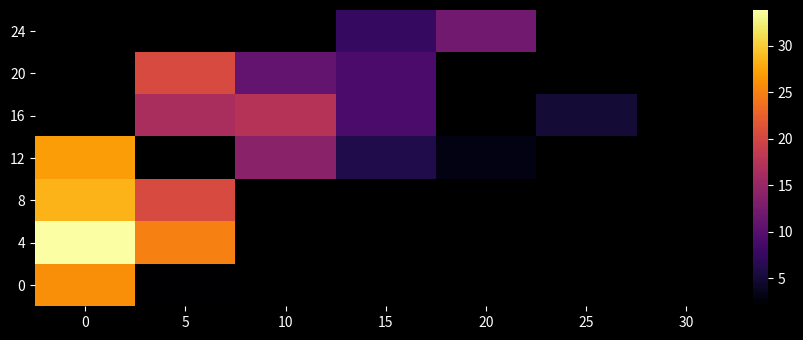

Rank the series at 10 from highest to lowest value.

16, 20, 24, 0, 4, 8, 12